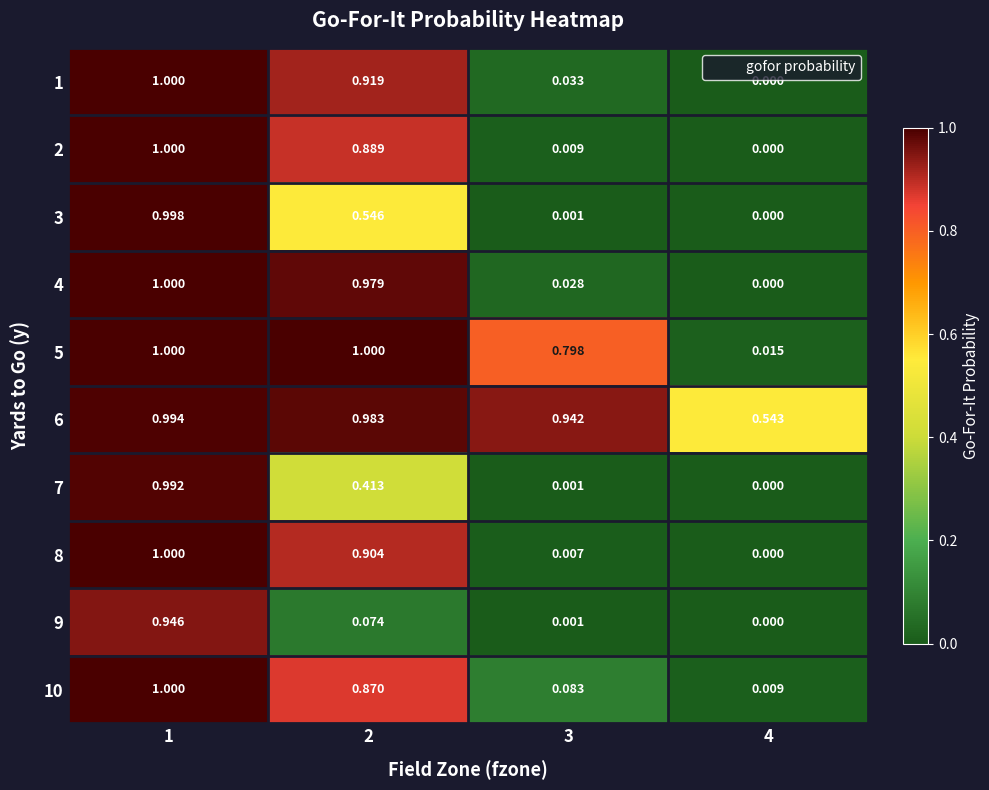

Rank the series at 2 from lowest to highest value.

9, 7, 3, 10, 2, 8, 1, 4, 6, 5